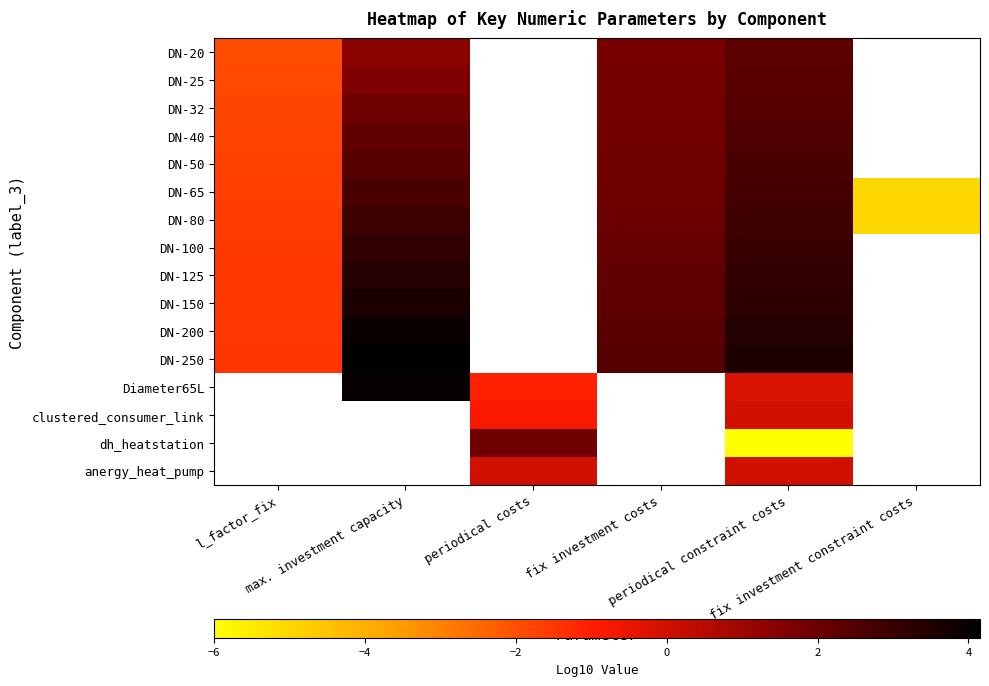

Rank the series at max. investment capacity from lowest to highest value.

DN-20, DN-25, DN-32, DN-40, DN-50, DN-65, DN-80, DN-100, DN-125, DN-150, DN-200, Diameter65L, DN-250, clustered_consumer_link, dh_heatstation, anergy_heat_pump